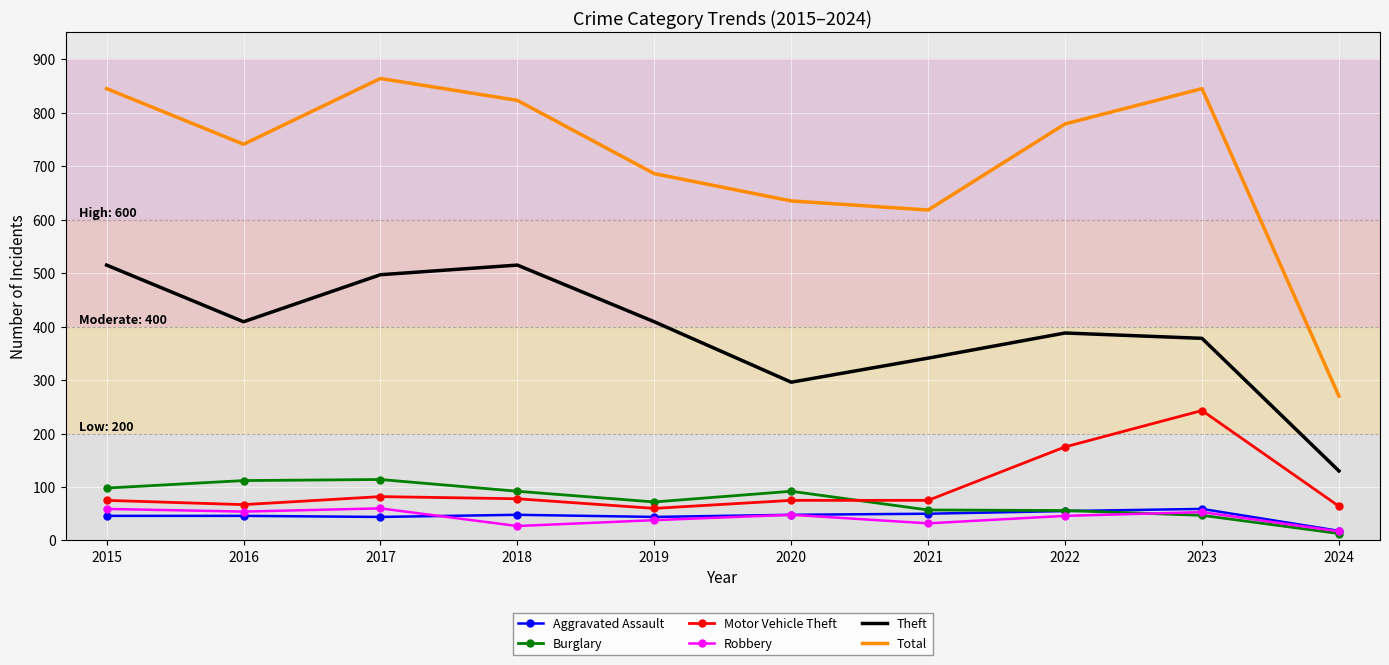

How many intersections are there between Burglary and Motor Vehicle Theft?

1